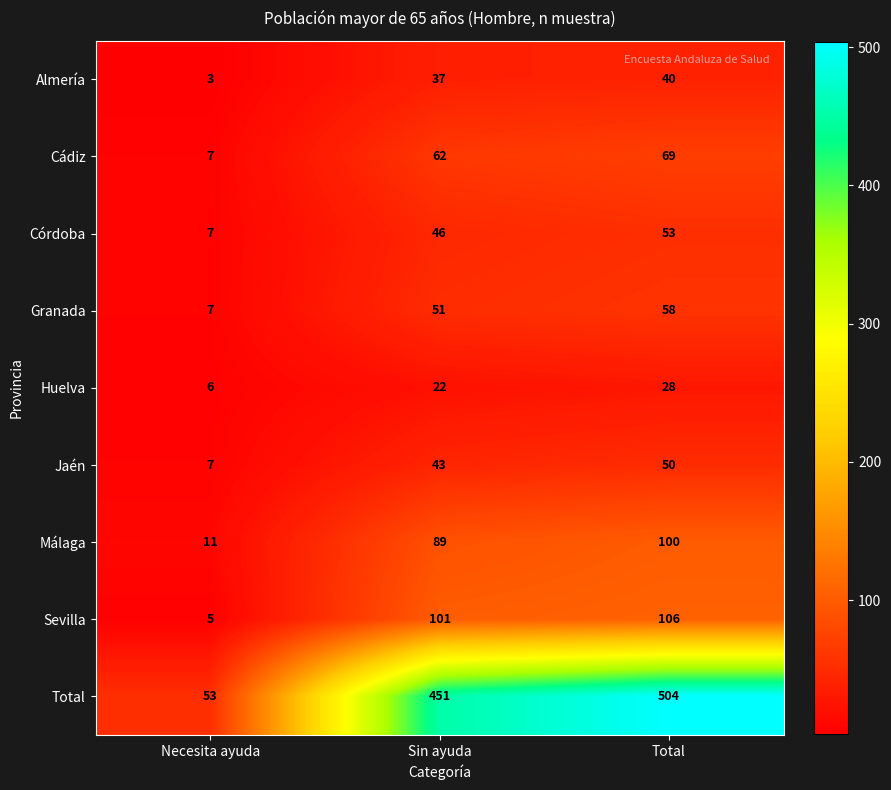

How many distinct data groups are displayed?

9